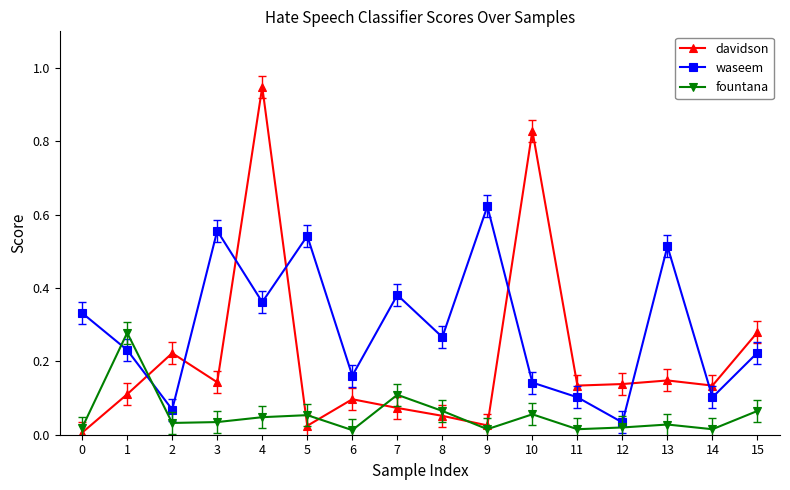

How many interior local valleys does the fountana series have?

5